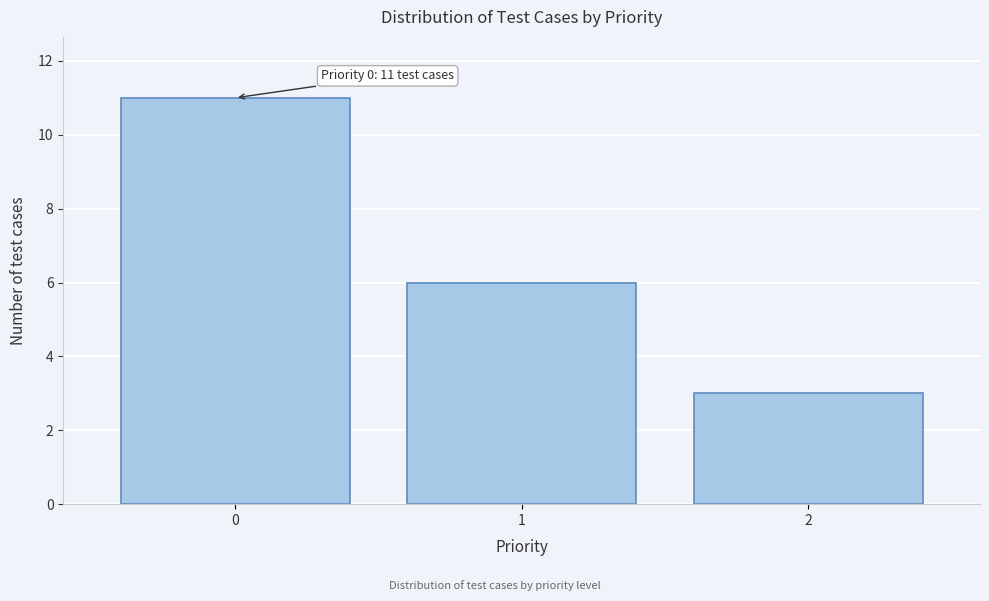

Reading left to right, extract all data points from this chart.

0=11	1=6	2=3